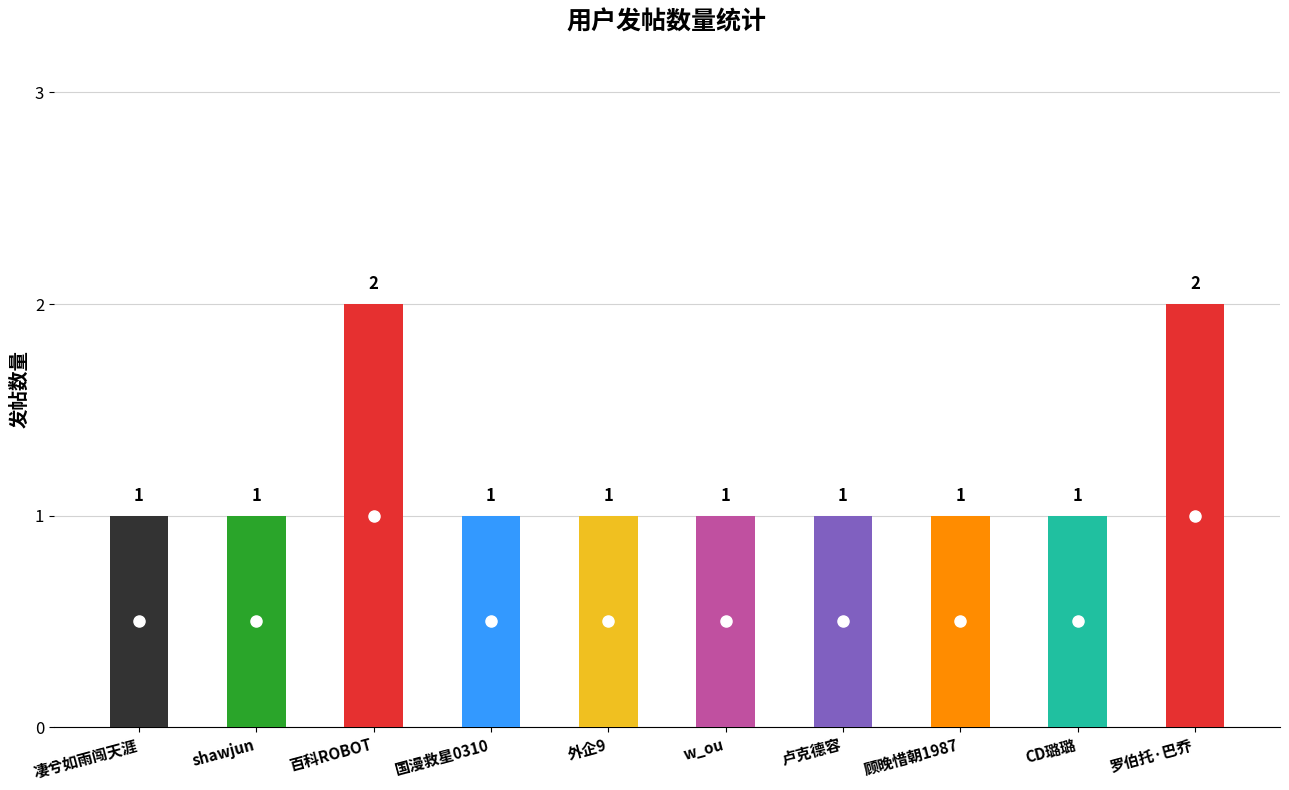

What is the label of the 6th bar from the left?

w_ou